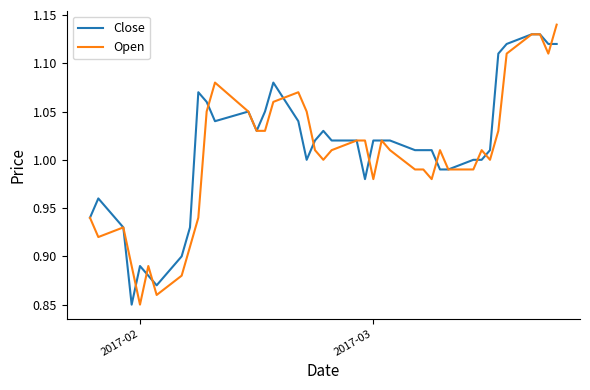

At which label does Open reach its minimum?

2017-02